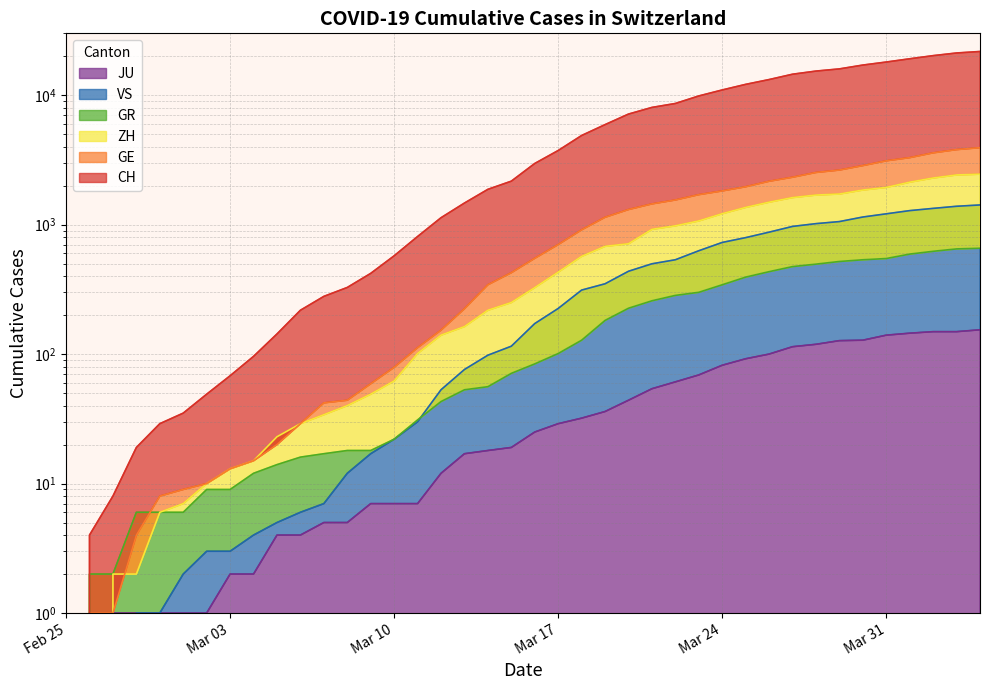

Reading left to right, what are all the values shown in this chart?

CH: 0	4	8	19	29	35	49	68	96	143	218	279	327	420	574	809	1130	1467	1872	2165	2965	3734	4877	5917	7138	8035	8618	9854	10961	12108	13188	14501	15334	15941	17065	18010	19082	20180	21154	21728
GE: 0	1	1	4	8	9	10	13	15	20	29	42	44	59	79	112	153	224	343	425	549	701	911	1139	1307	1445	1549	1703	1820	1960	2161	2322	2527	2638	2855	3109	3289	3582	3793	3928
ZH: 0	0	2	2	6	7	10	13	15	23	29	34	40	49	62	101	140	163	218	250	326	429	568	679	711	919	978	1067	1213	1357	1489	1616	1690	1722	1848	1936	2125	2289	2417	2450
GR: 0	2	2	6	6	6	9	9	12	14	16	17	18	18	22	31	43	53	56	71	84	101	128	182	226	258	284	300	343	393	433	474	495	519	535	547	592	622	649	657
VS: 0	0	0	1	1	2	3	3	4	5	6	7	12	17	22	30	53	76	98	115	172	225	312	349	436	498	535	628	728	793	874	968	1017	1055	1144	1211	1282	1334	1385	1418
JU: 0	0	1	1	1	1	1	2	2	4	4	5	5	7	7	7	12	17	18	19	25	29	32	36	44	54	61	69	82	92	100	114	119	127	128	140	145	149	149	154